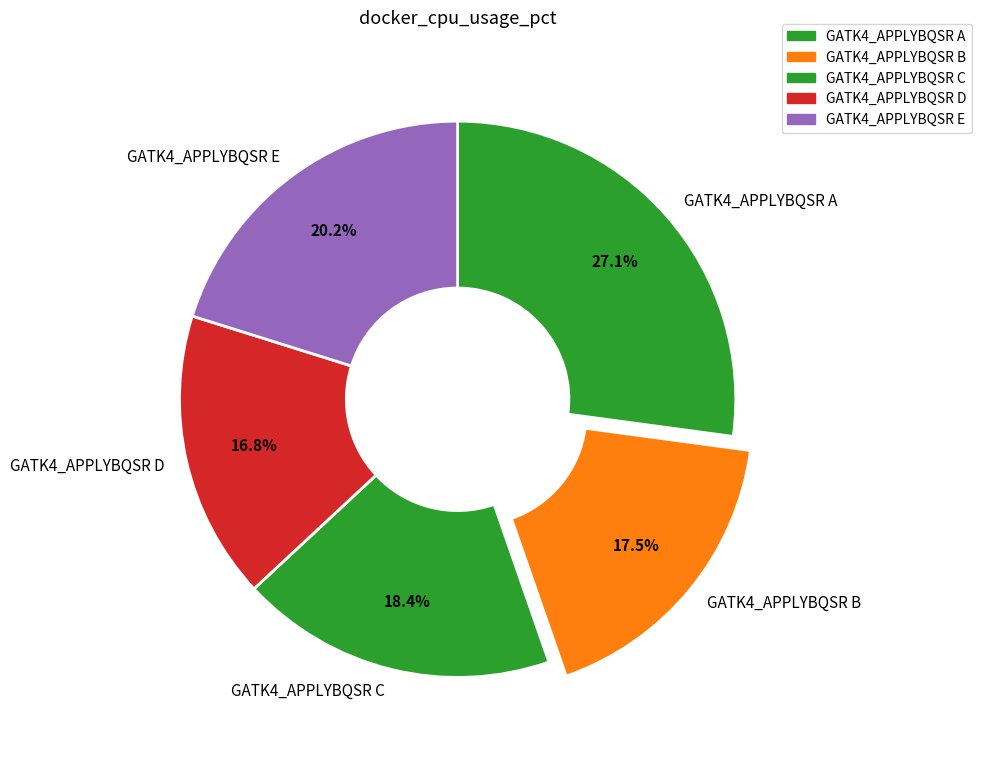

Count the number of slices in the pie.

5